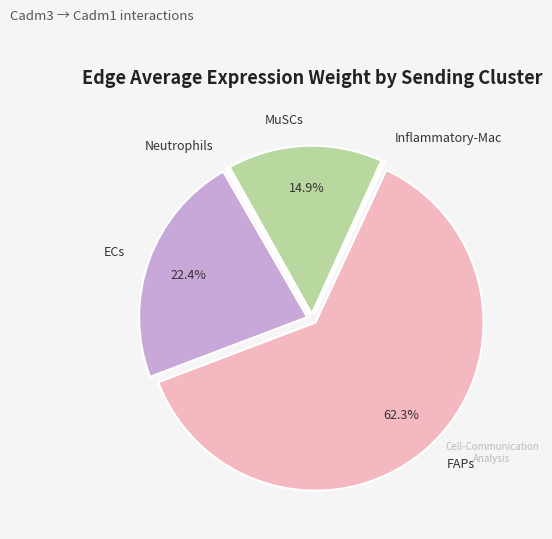

Does any single category account for the majority?

Yes